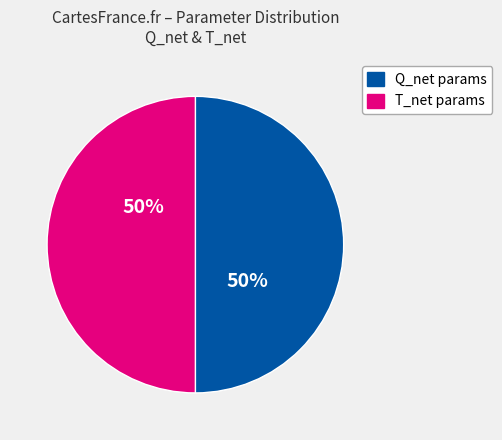

Combined, do T_net params and Q_net params account for over 50%?

Yes